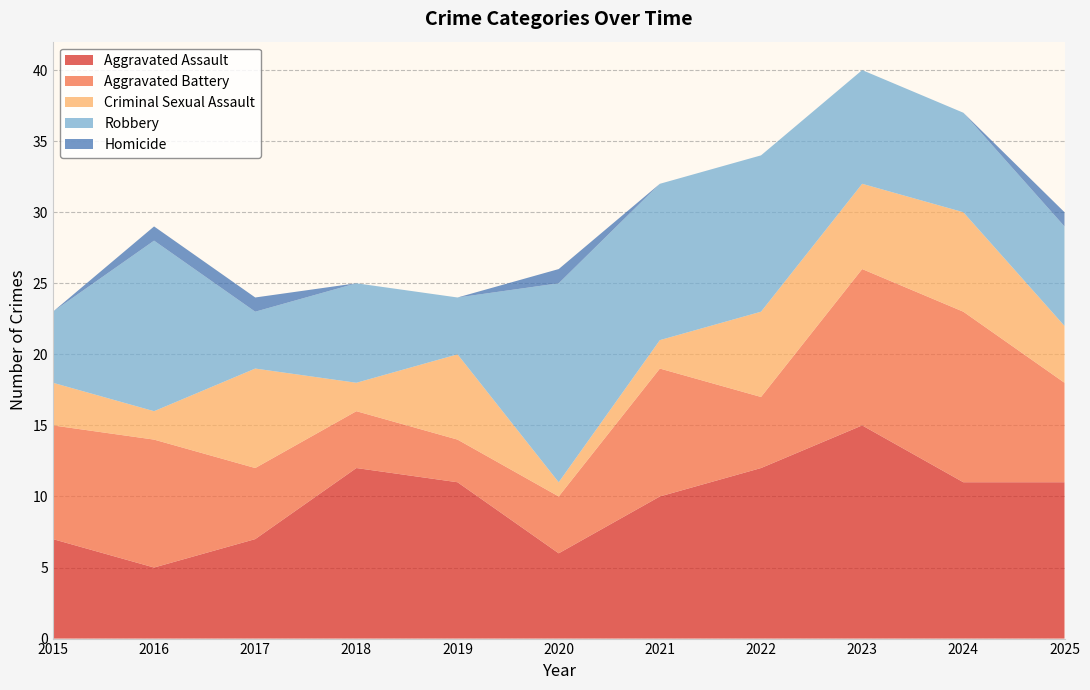

Reading left to right, extract all data points from this chart.

Aggravated Assault: 7	5	7	12	11	6	10	12	15	11	11
Aggravated Battery: 8	9	5	4	3	4	9	5	11	12	7
Criminal Sexual Assault: 3	2	7	2	6	1	2	6	6	7	4
Robbery: 5	12	4	7	4	14	11	11	8	7	7
Homicide: 0	1	1	0	0	1	0	0	0	0	1